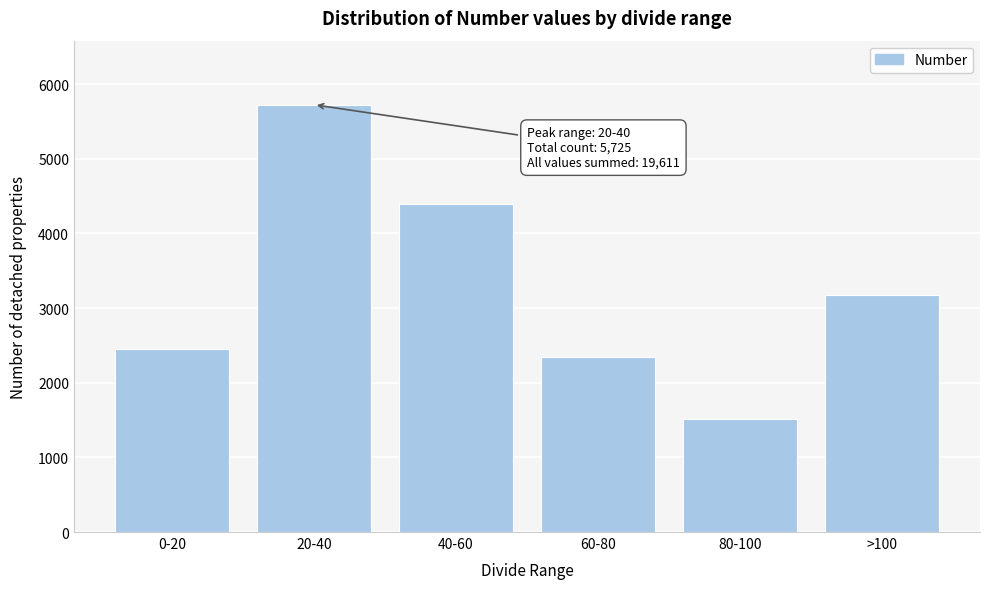

Reading right to left, list all the values displayed in this chart.

3182	1521	2340	4397	5725	2446